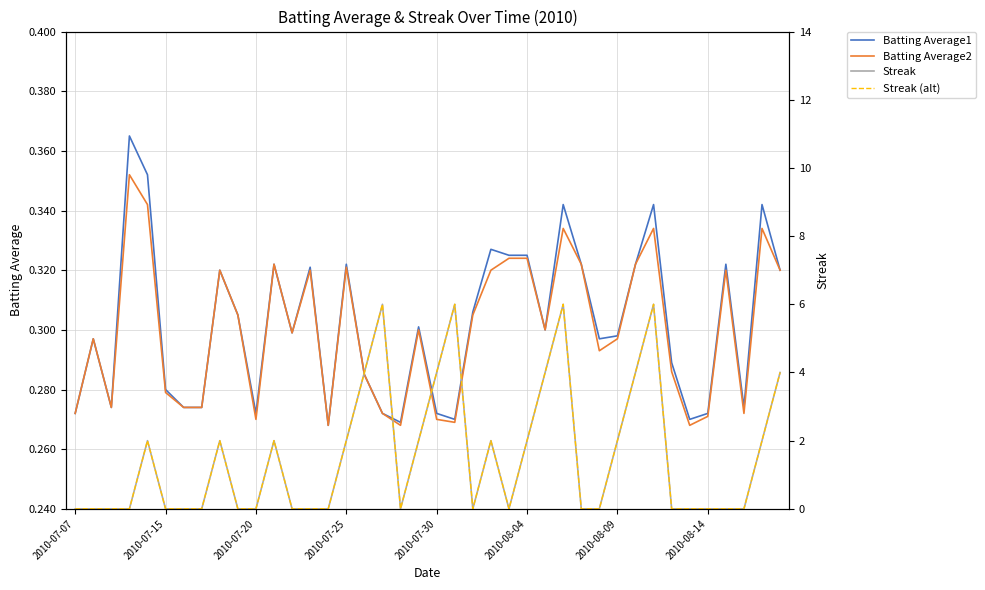

What is the sum of all Batting Average1 values?

12.1